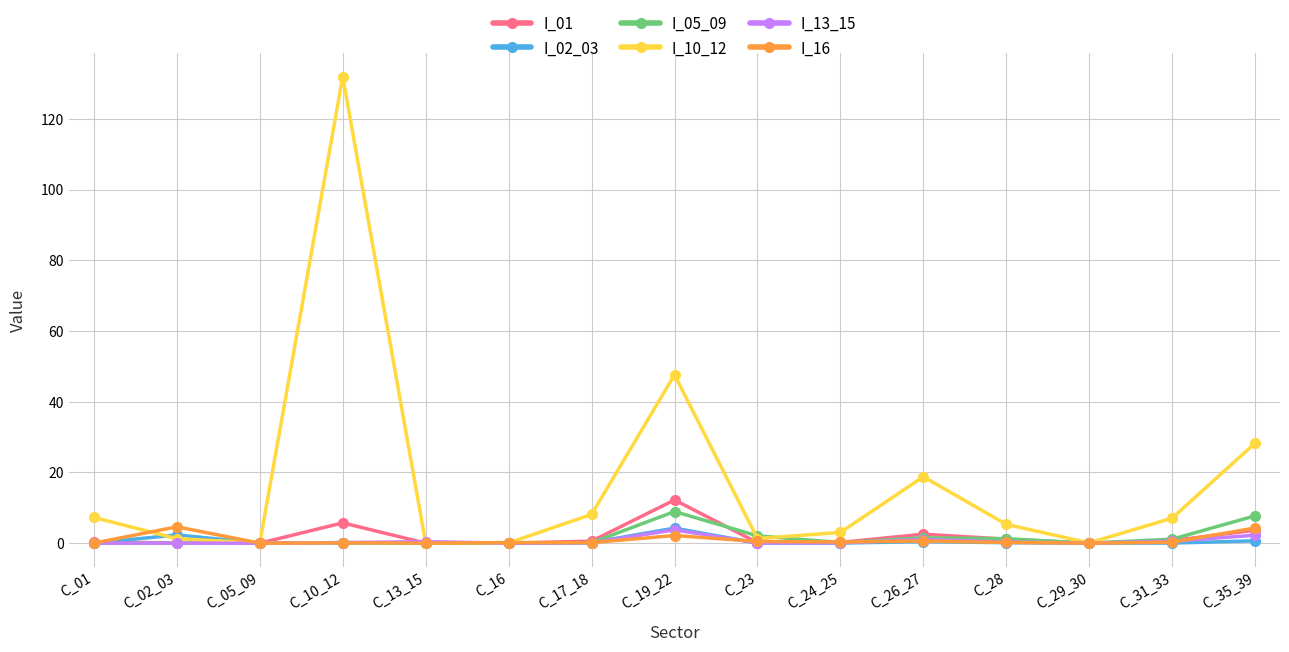

Which series changed the most between C_02_03 and C_29_30?

I_16